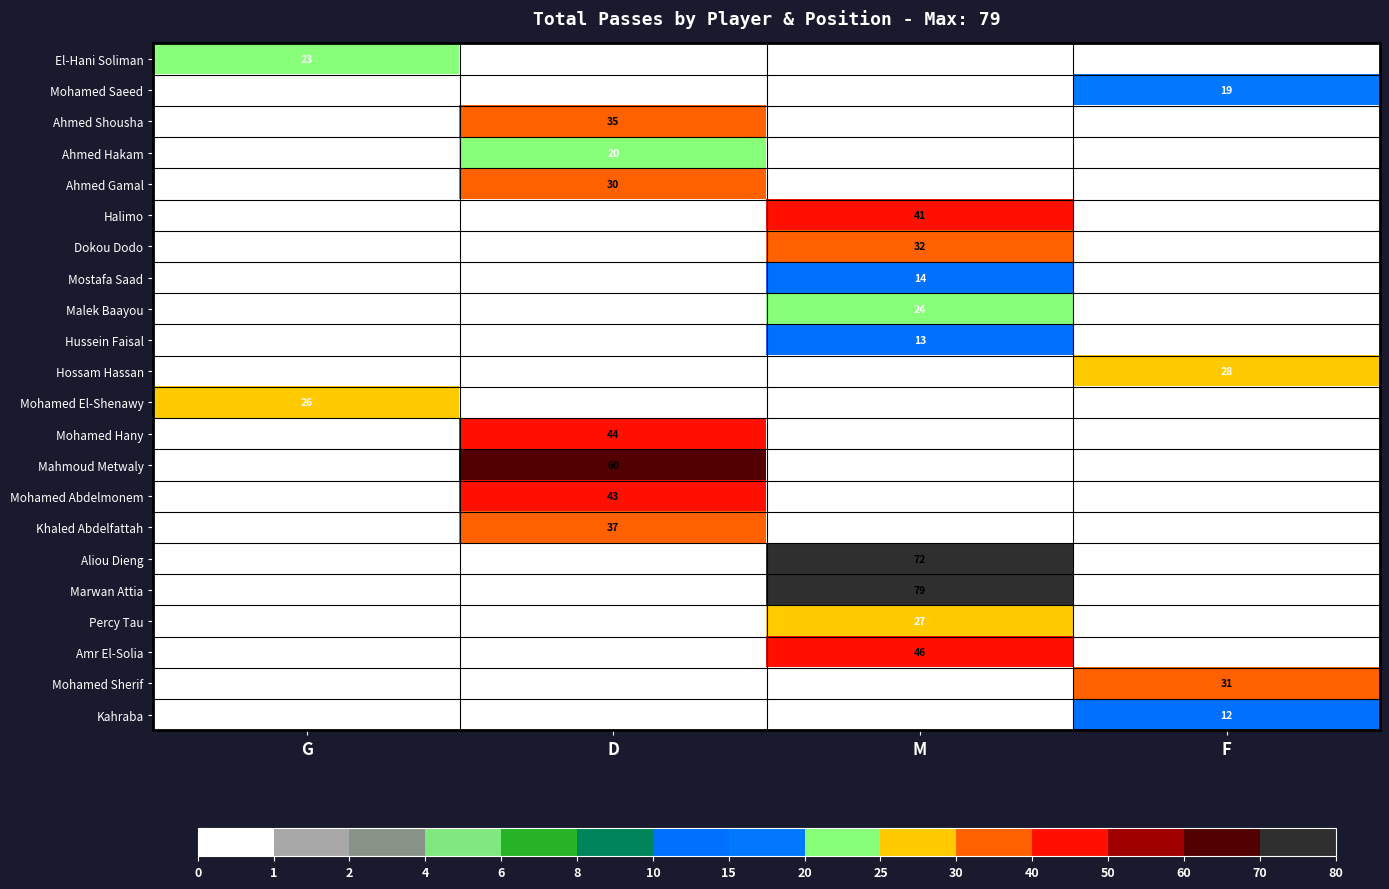

The Ahmed Hakam series shows 6 at D. True or false?

False